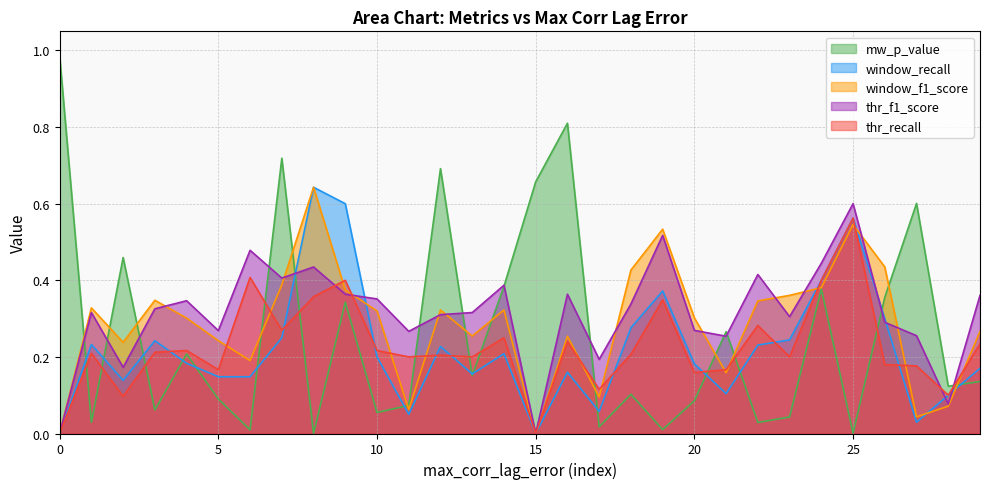

What is the average value of the window_recall series?

0.2